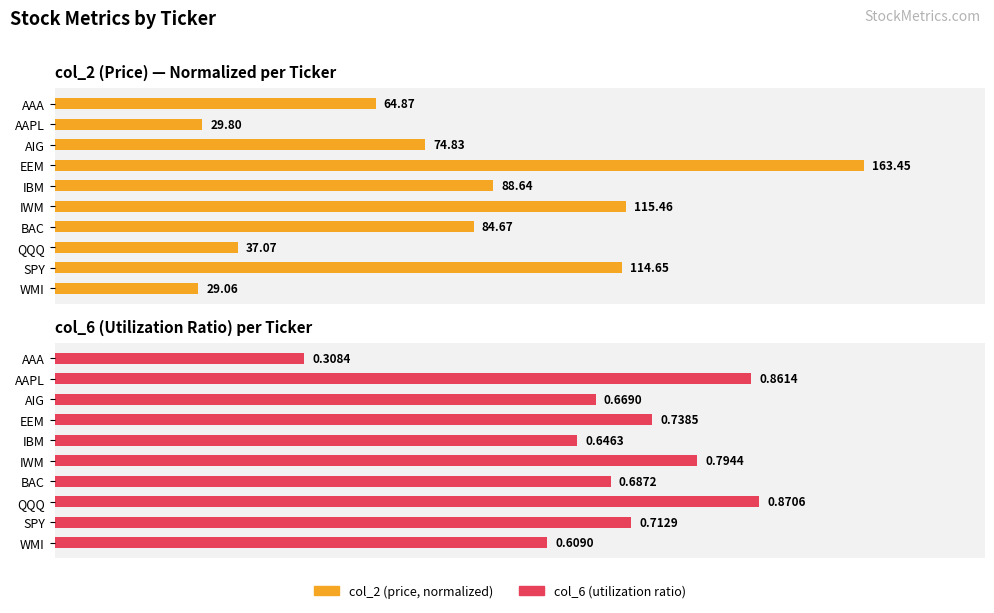

At how many categories does at least one series exceed 0?

10